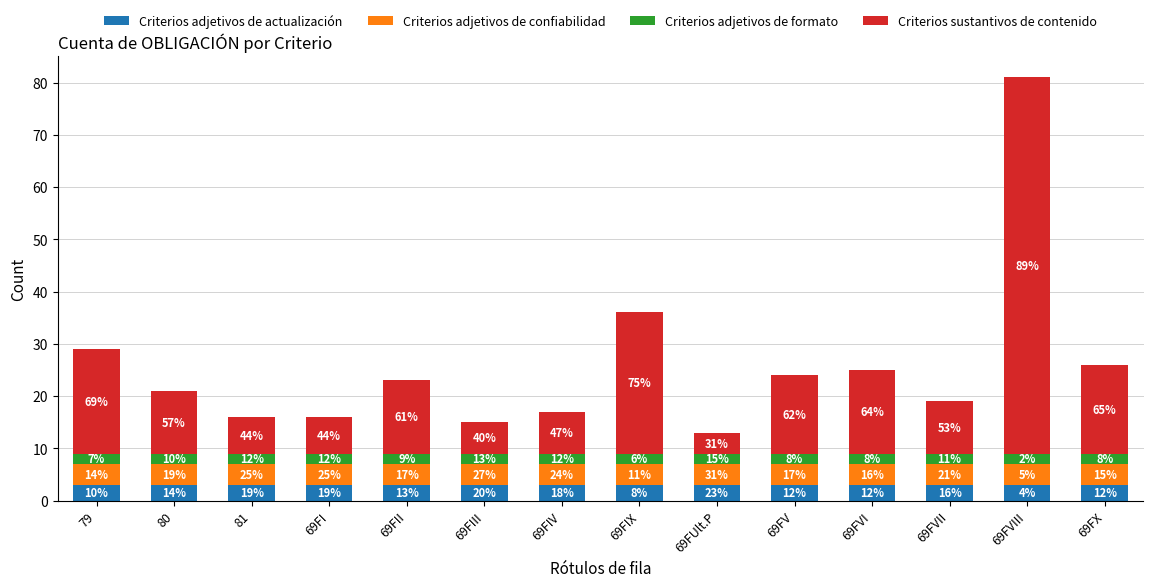

Are the bars grouped side by side (vs. stacked)?

No